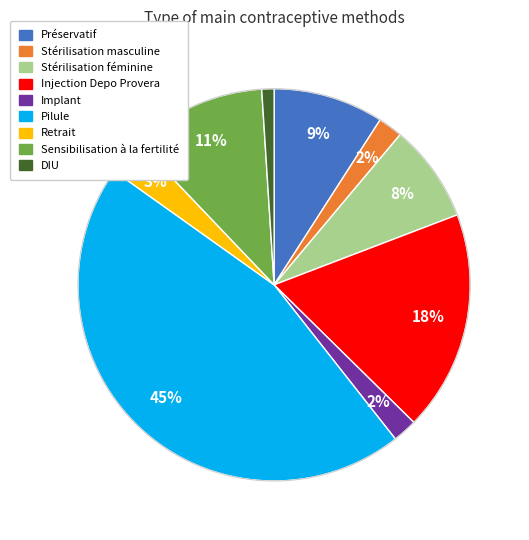

Count the number of slices in the pie.

9